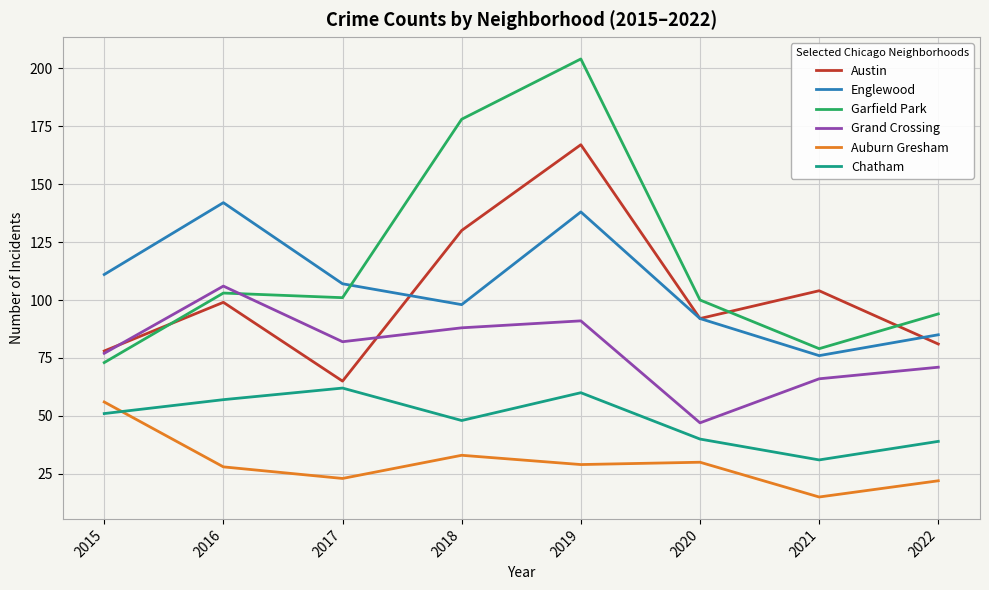

What is the difference between the second highest and minimum values in the Auburn Gresham series?

18